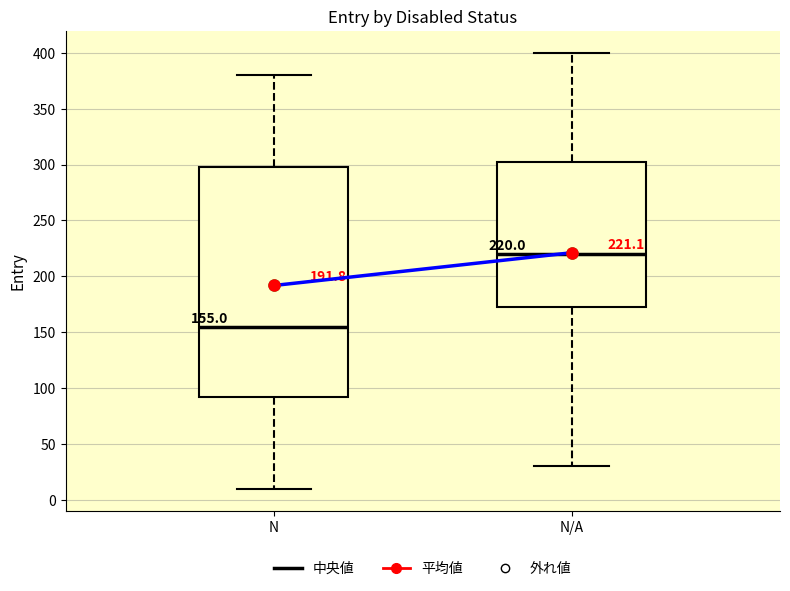

Which box's median line is the lowest?

N